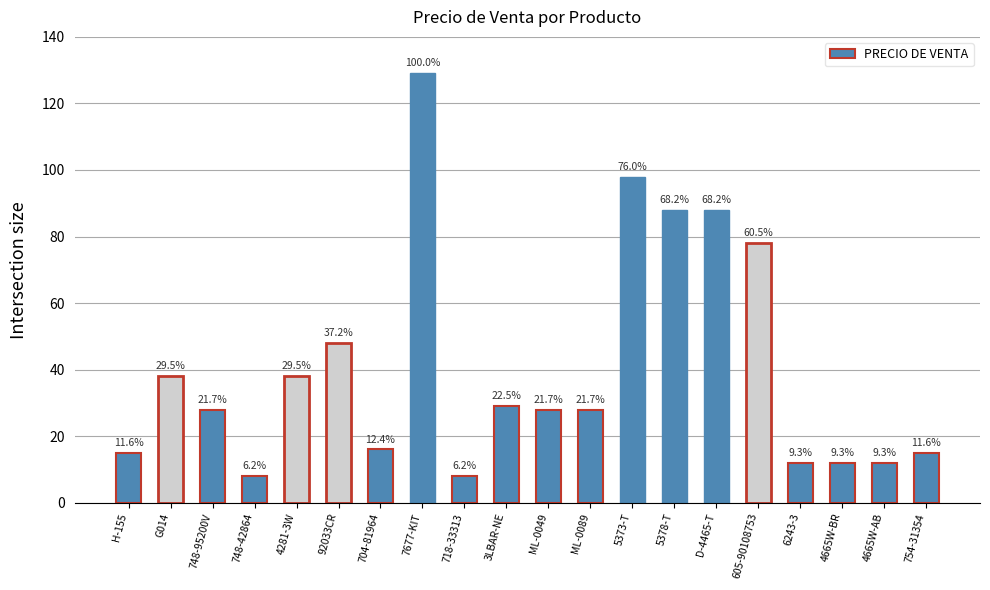

At which category does the chart reach its minimum across all series?

748-42864